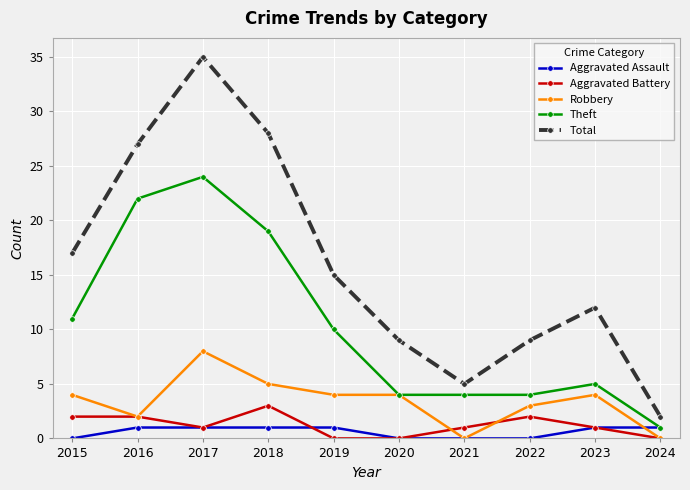

What is the difference between the second highest and minimum values in the Total series?

26